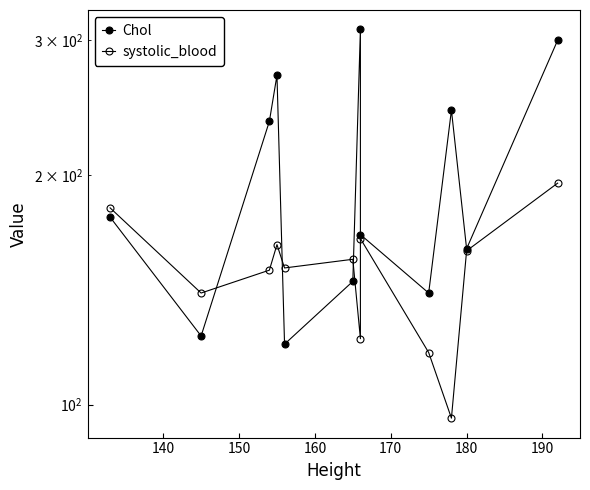

Which series has the largest total across all categories?

Chol